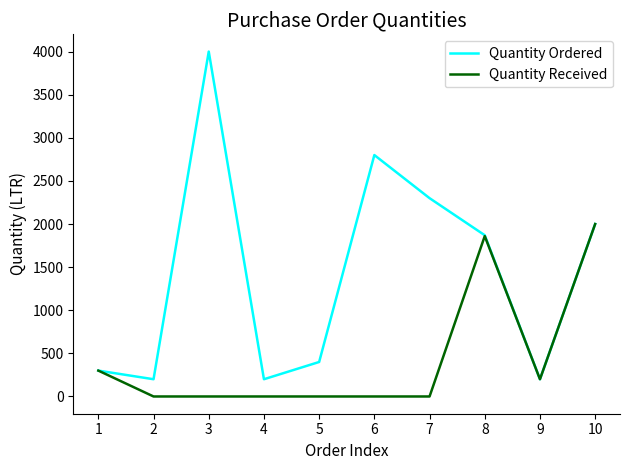

Does the chart have visible grid lines?

No